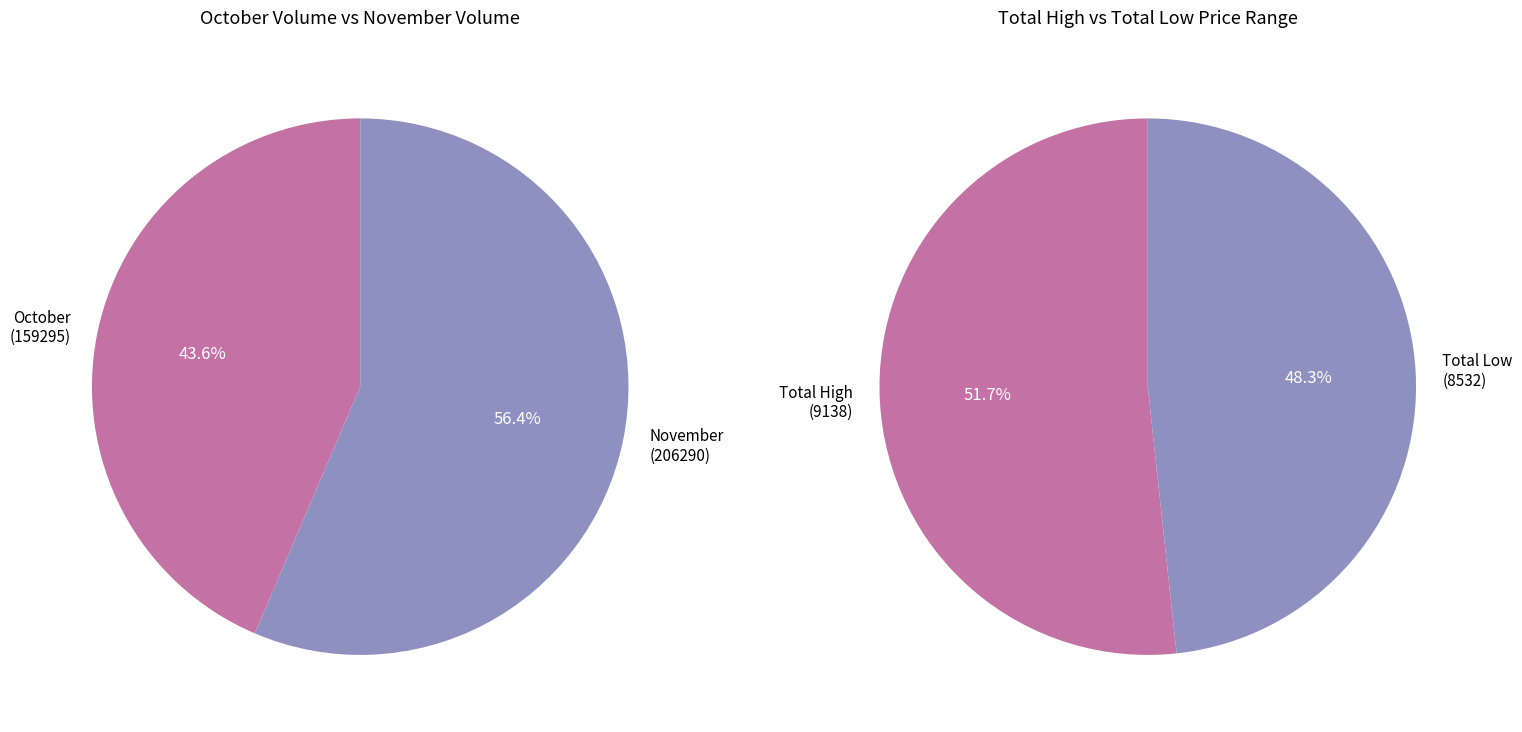

True or false: 2020-10-23 accounts for 1% of the total.

False